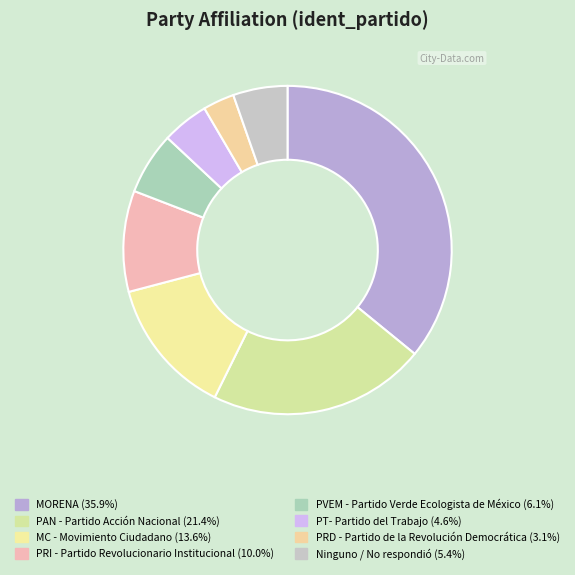

Rank the categories by value from highest to lowest.

MORENA, PAN - Partido Acción Nacional, MC - Movimiento Ciudadano, PRI - Partido Revolucionario Institucional, PVEM - Partido Verde Ecologista de México, Ninguno / No respondió, PT- Partido del Trabajo, PRD - Partido de la Revolución Democrática